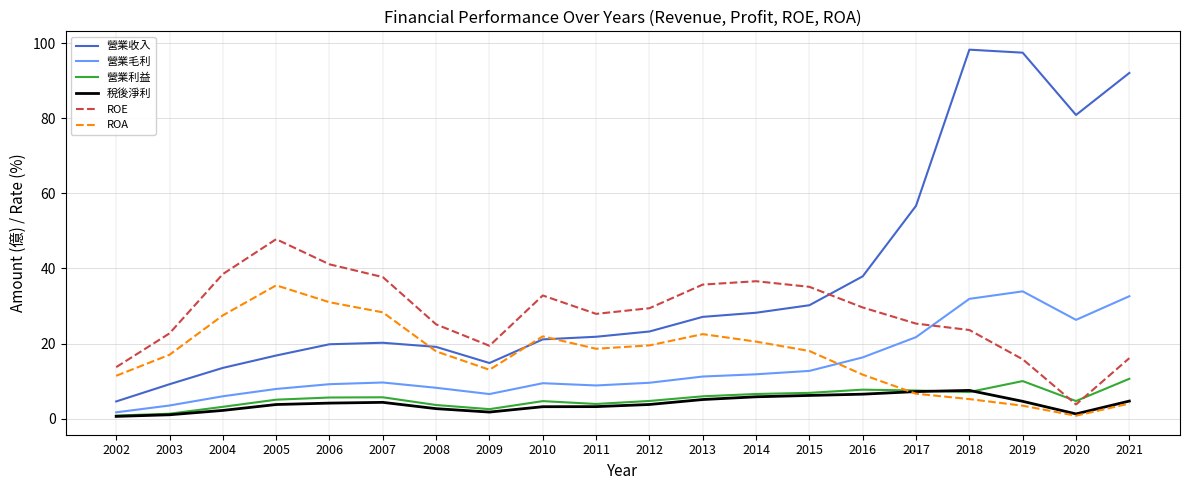

Count the number of categories in the chart.

20